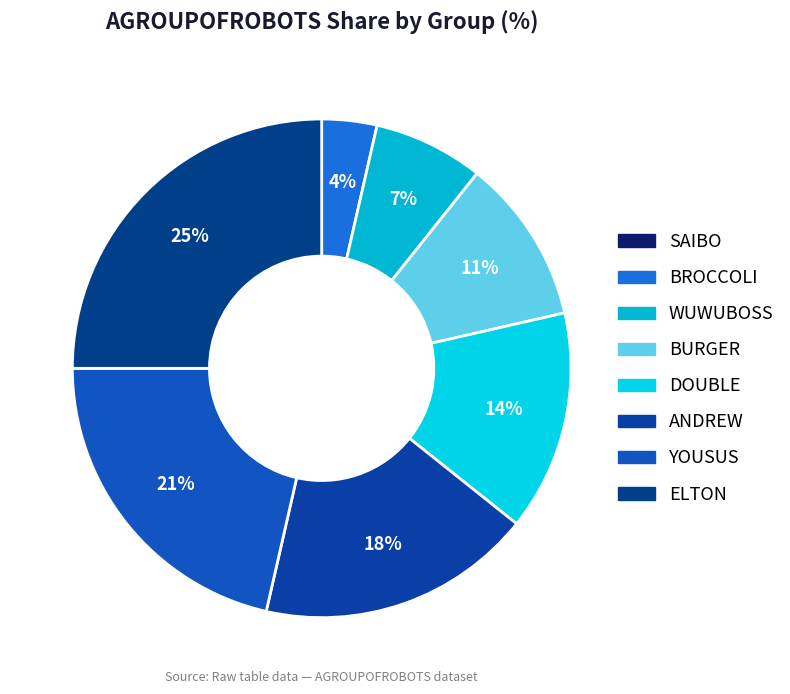

Count the number of slices in the pie.

8